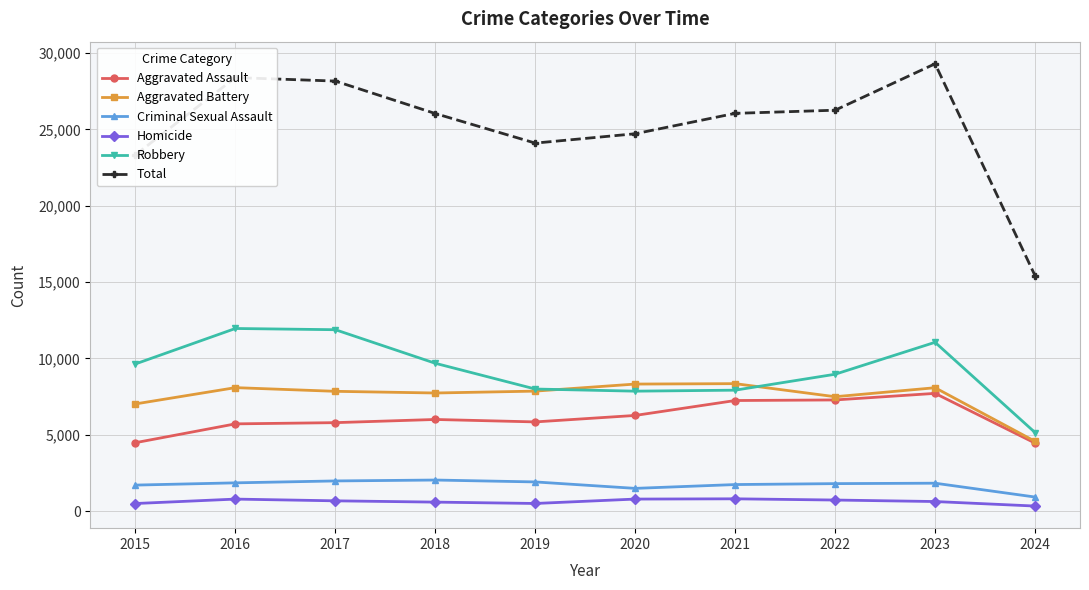

True or false: Criminal Sexual Assault has more than 1 interior local peaks.

True